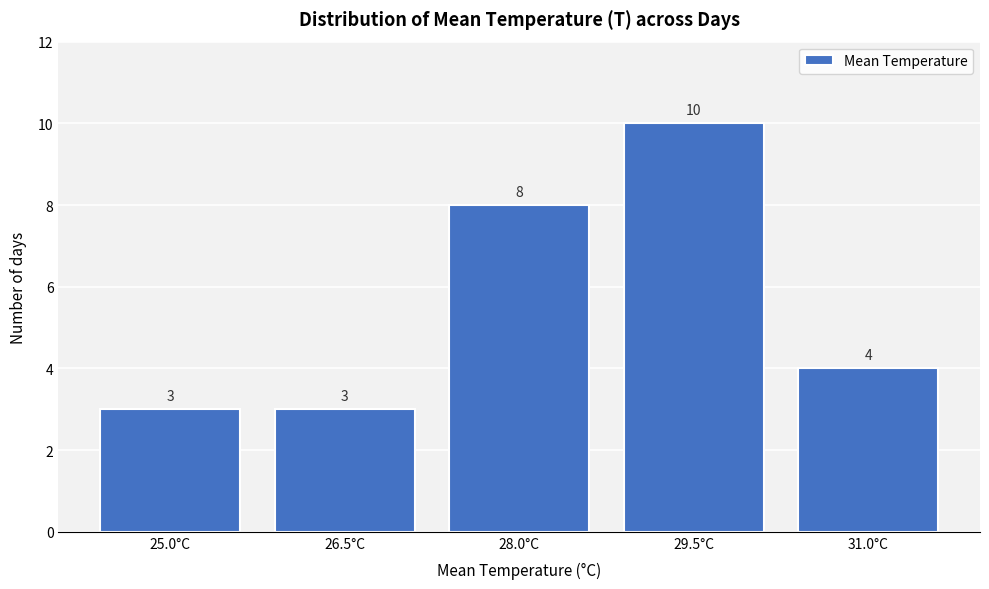

Reading right to left, transcribe all the data shown in this chart.

31.0°C=4	29.5°C=10	28.0°C=8	26.5°C=3	25.0°C=3